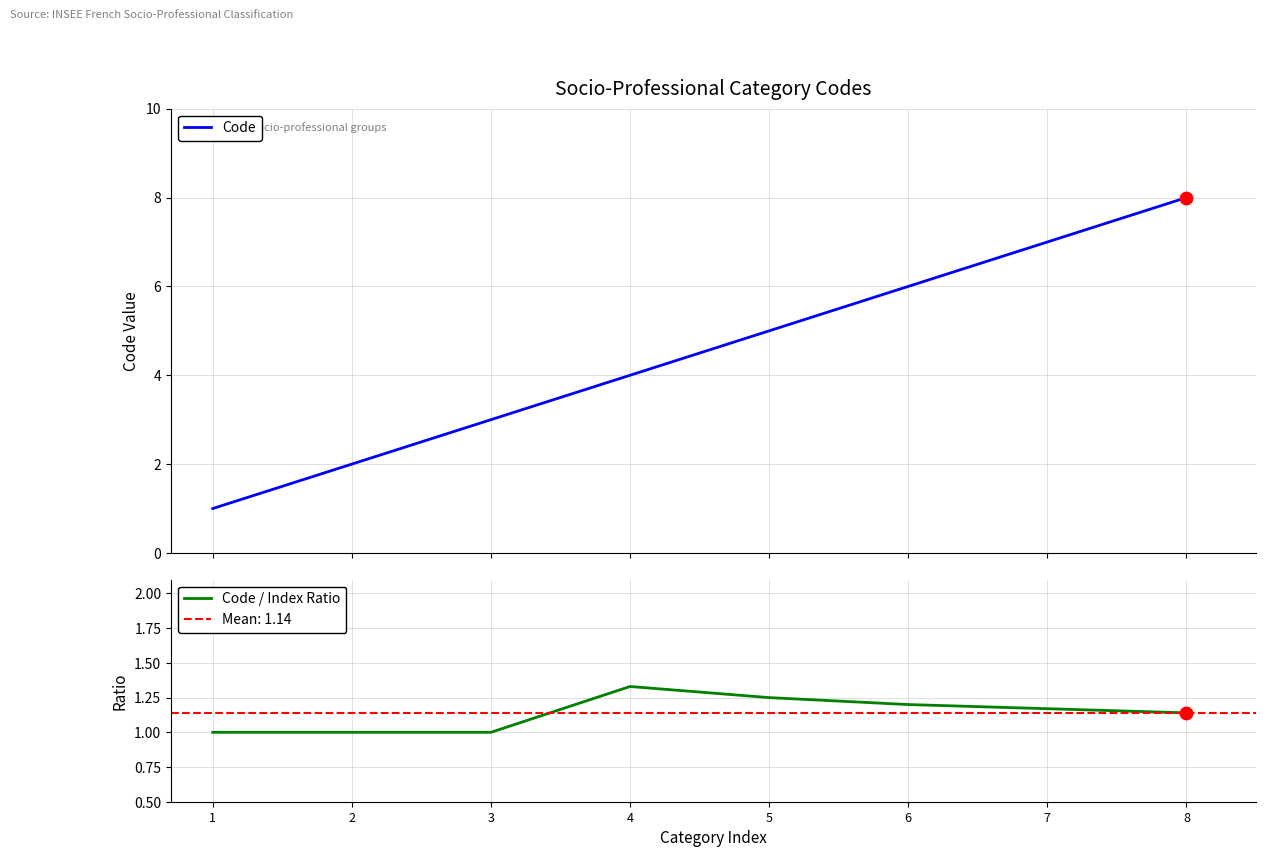

Which series reaches the minimum Y coordinate?

Code